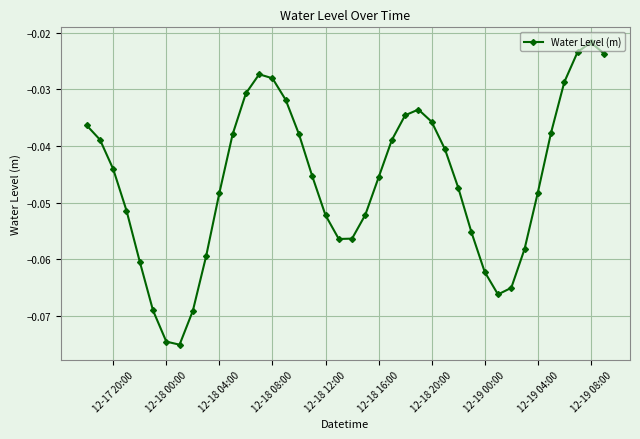

What is the difference between the maximum and minimum values?

0.1